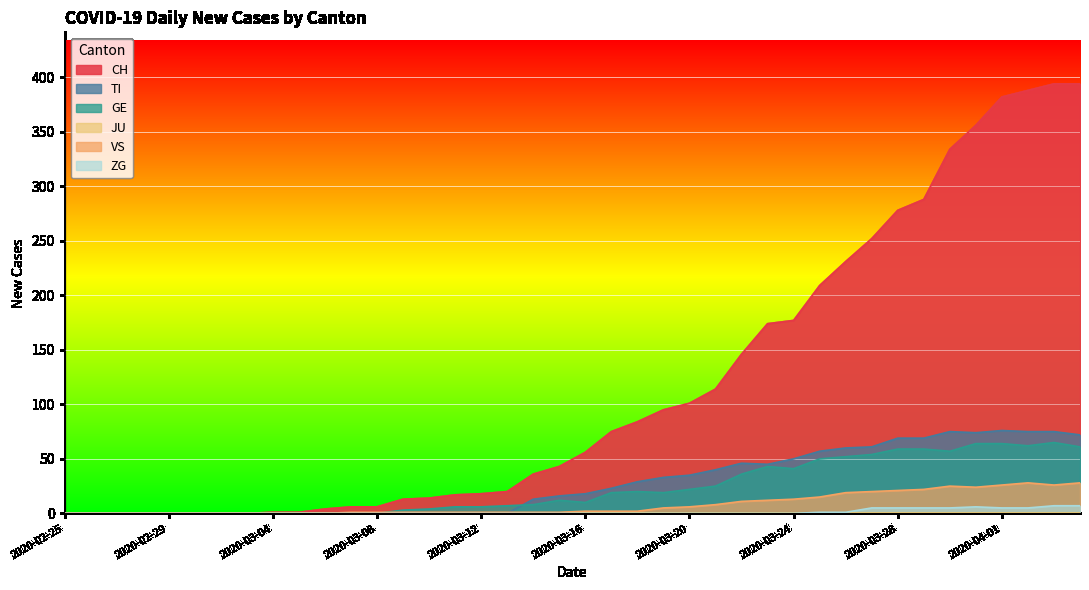

The value of ZG at 2020-02-29 is 0. True or false?

True